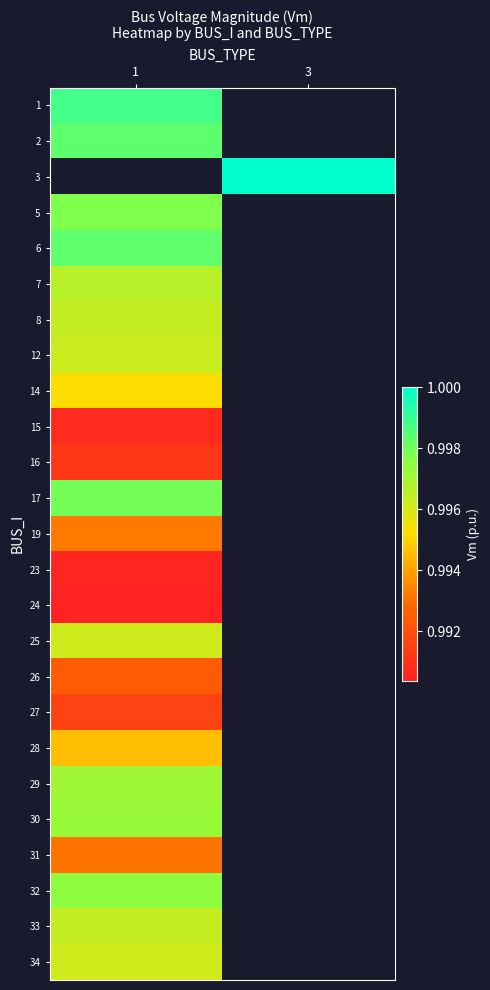

Count the number of data series in this chart.

25